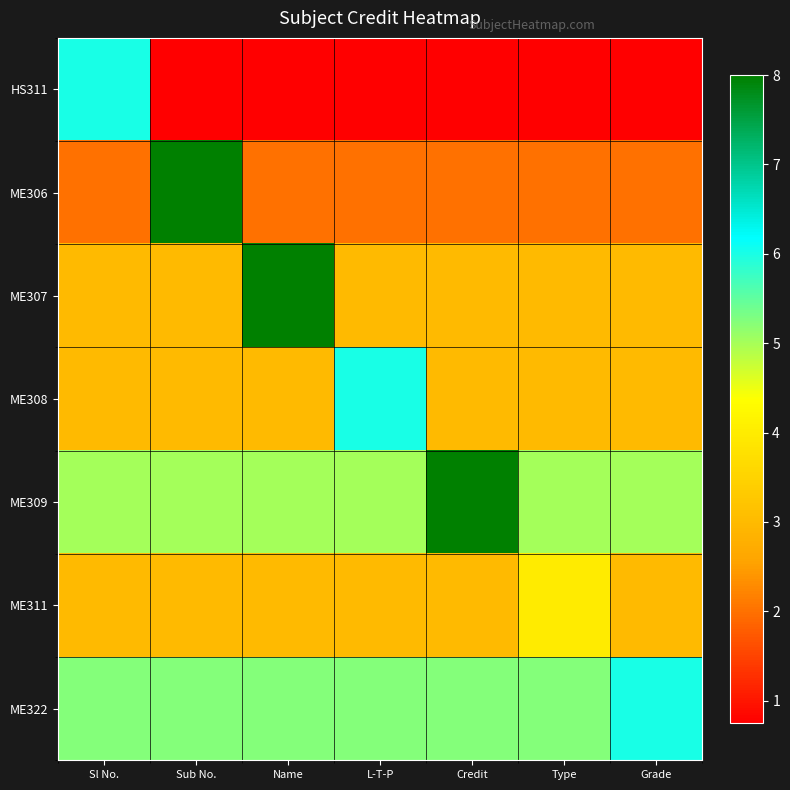

At how many categories does at least one series exceed 6?

3